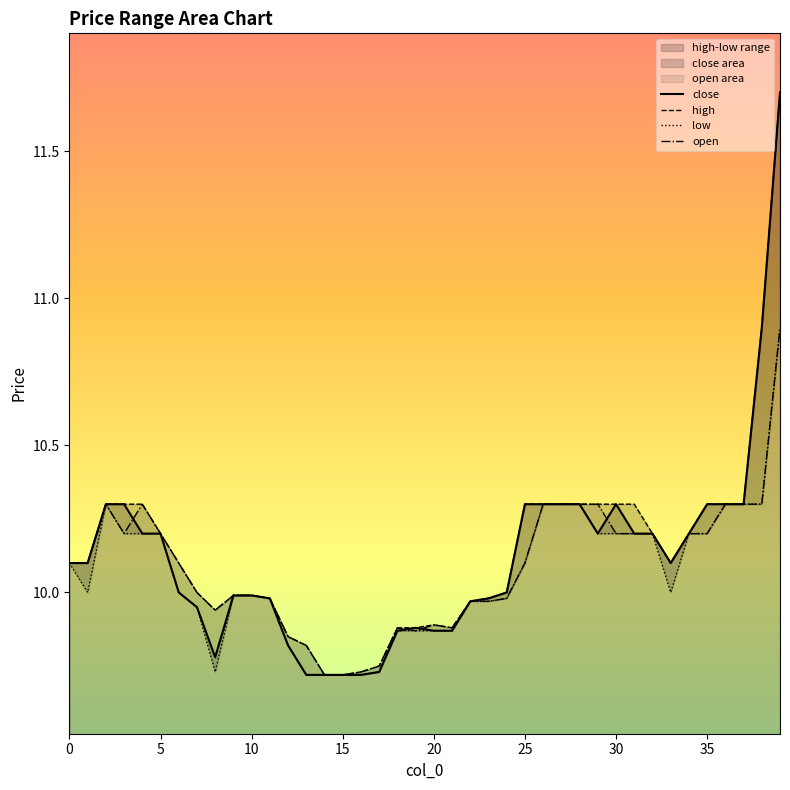

Is the value of close at 30 greater than the value of low at 35?

Yes